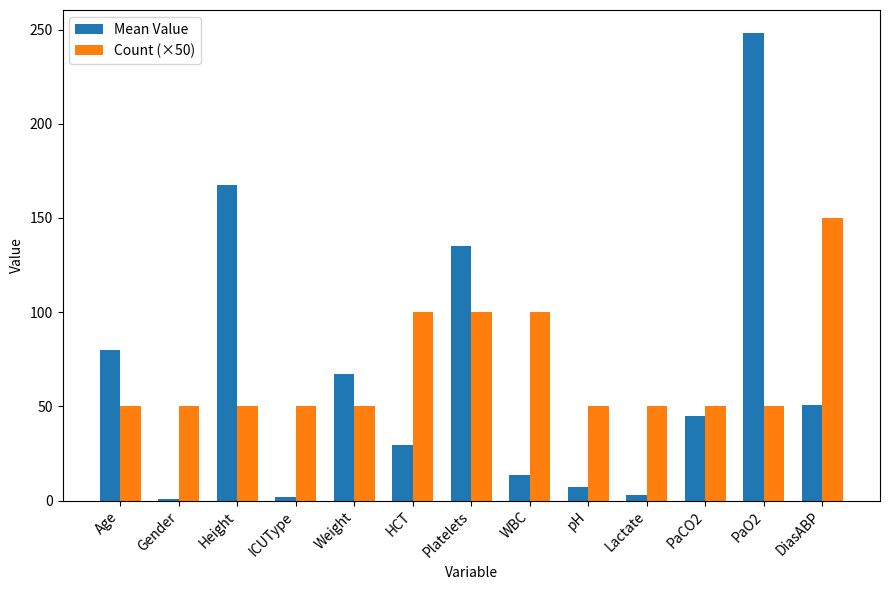

How many bars are there in total?

26